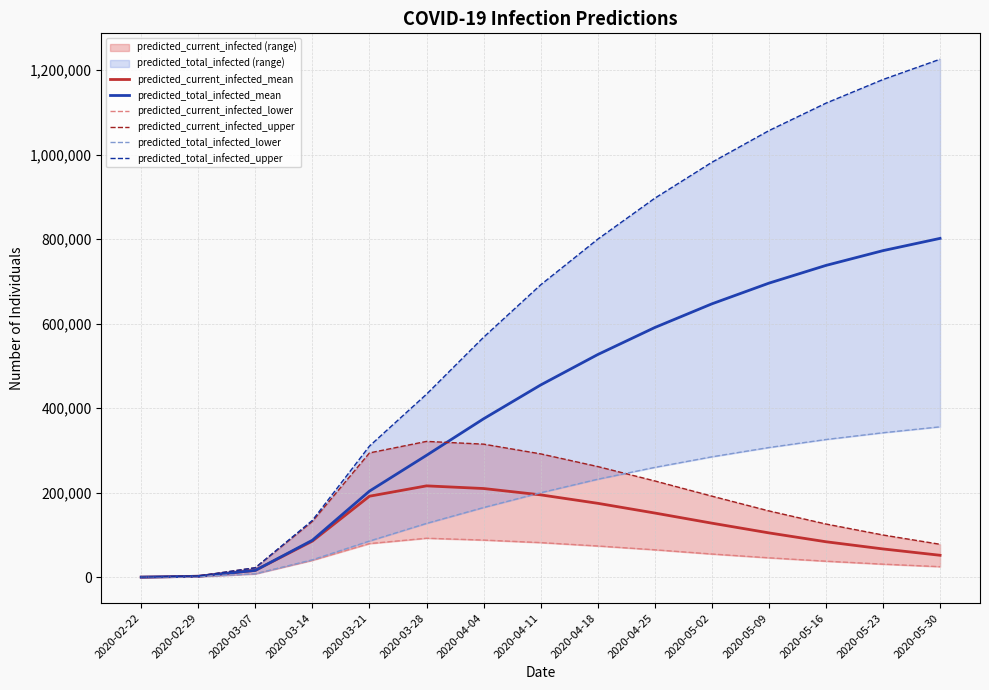

Between 2020-03-28 and 2020-04-11, which series saw the biggest shift?

predicted_total_infected_upper